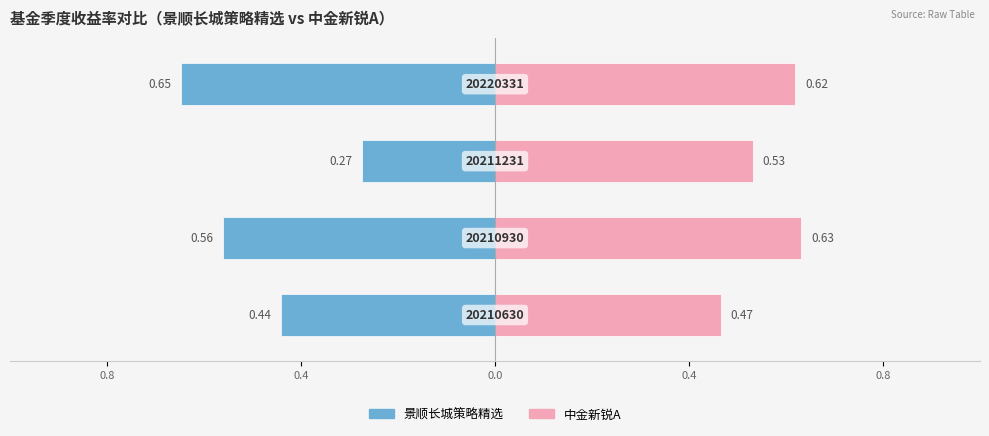

Reading right to left, list all the values displayed in this chart.

景顺长城策略精选: -0.6	-0.3	-0.6	-0.4
中金新锐A: 0.6	0.5	0.6	0.5